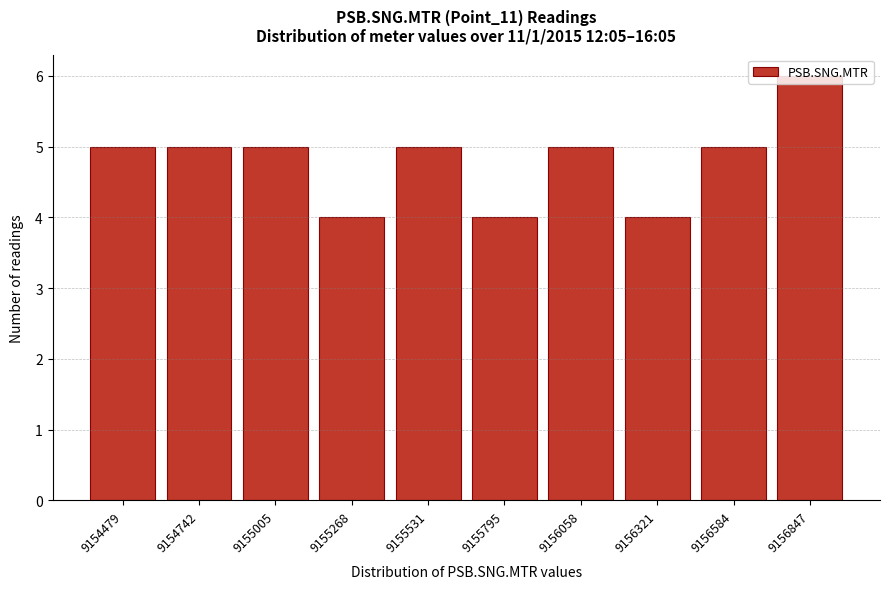

What value does the data have at 9154479?

5